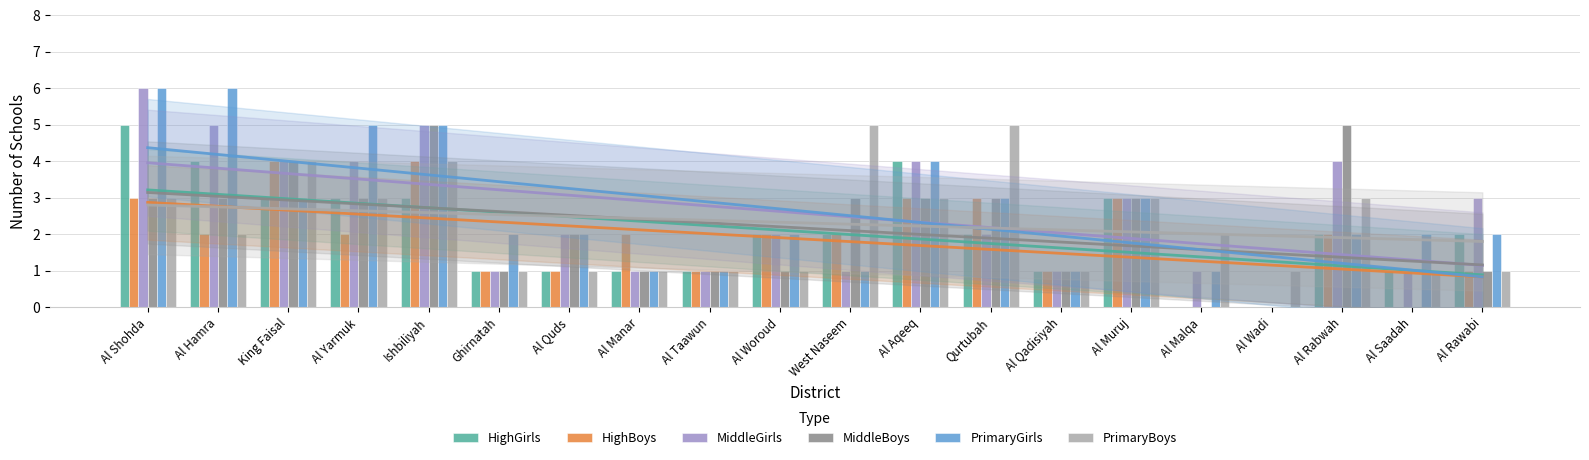

What is the spread (max minus min) of values at Al Yarmuk?

3